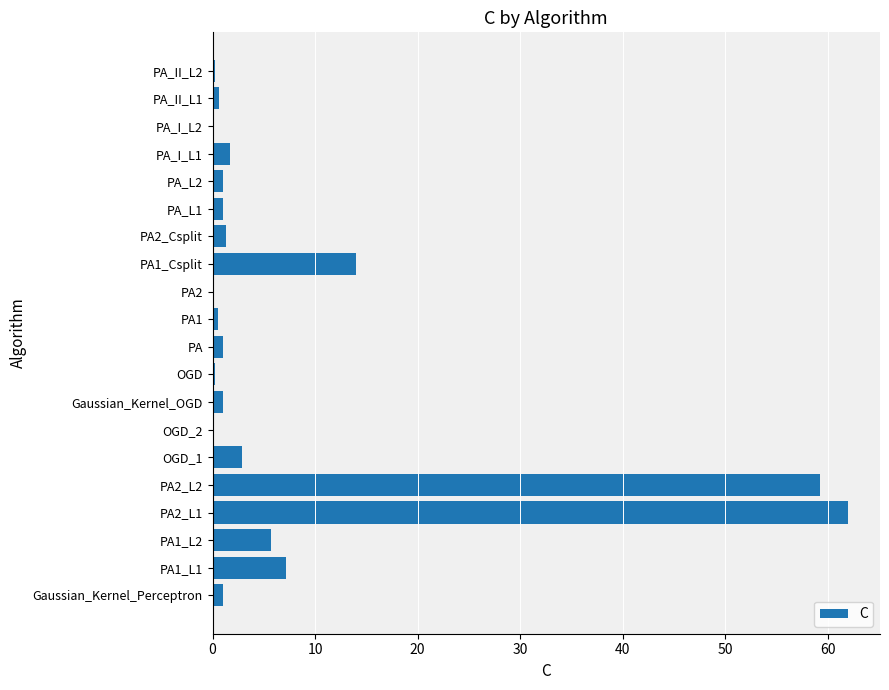

True or false: the data shows 59.2 at PA2_L2.

True